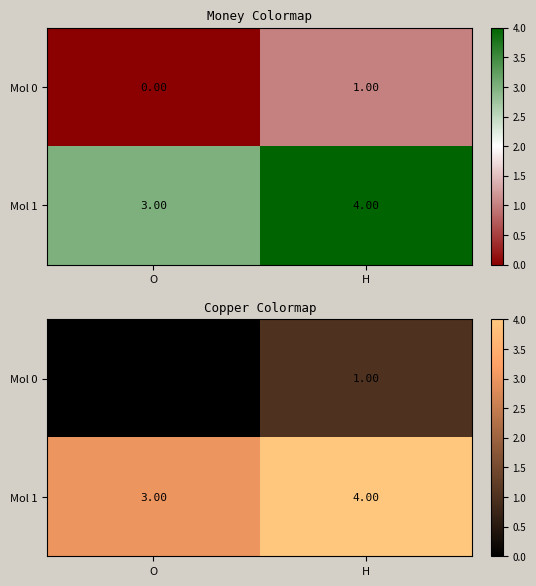

What is the difference between the maximum and minimum values in the Mol 0 series?

1